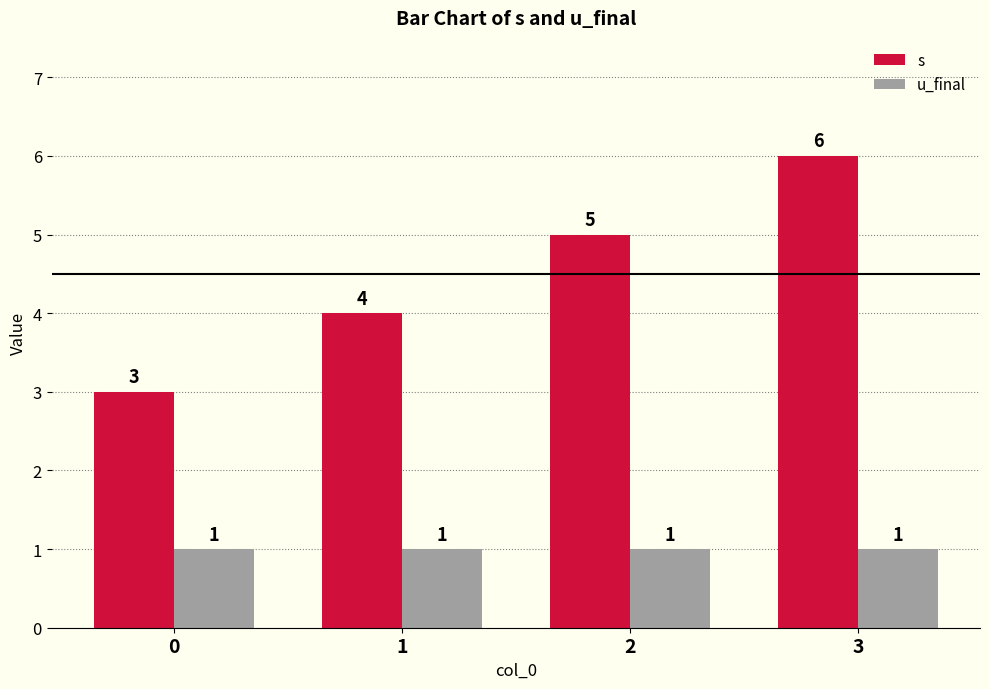

True or false: u_final has a value of 2 at 1.

False